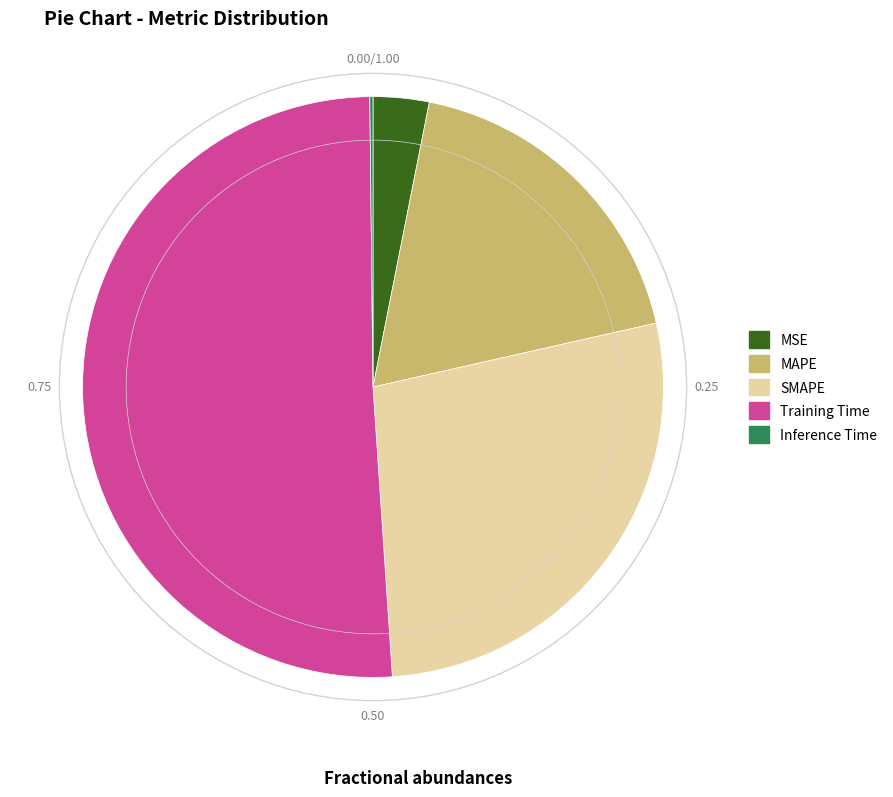

Do MSE and SMAPE together represent more than half of the pie?

No